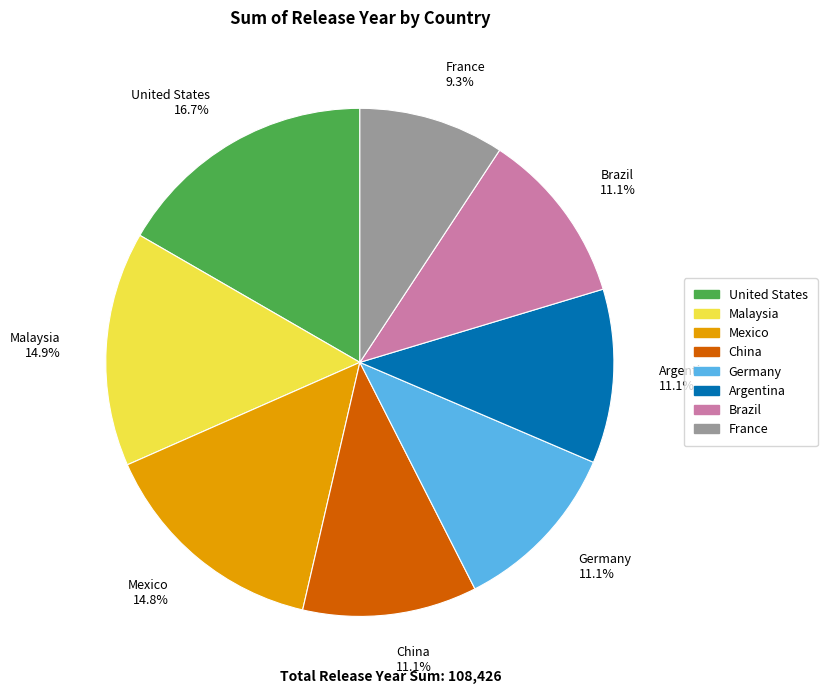

To the nearest percent, what is the difference between the Malaysia and United States slice percentages?

2%